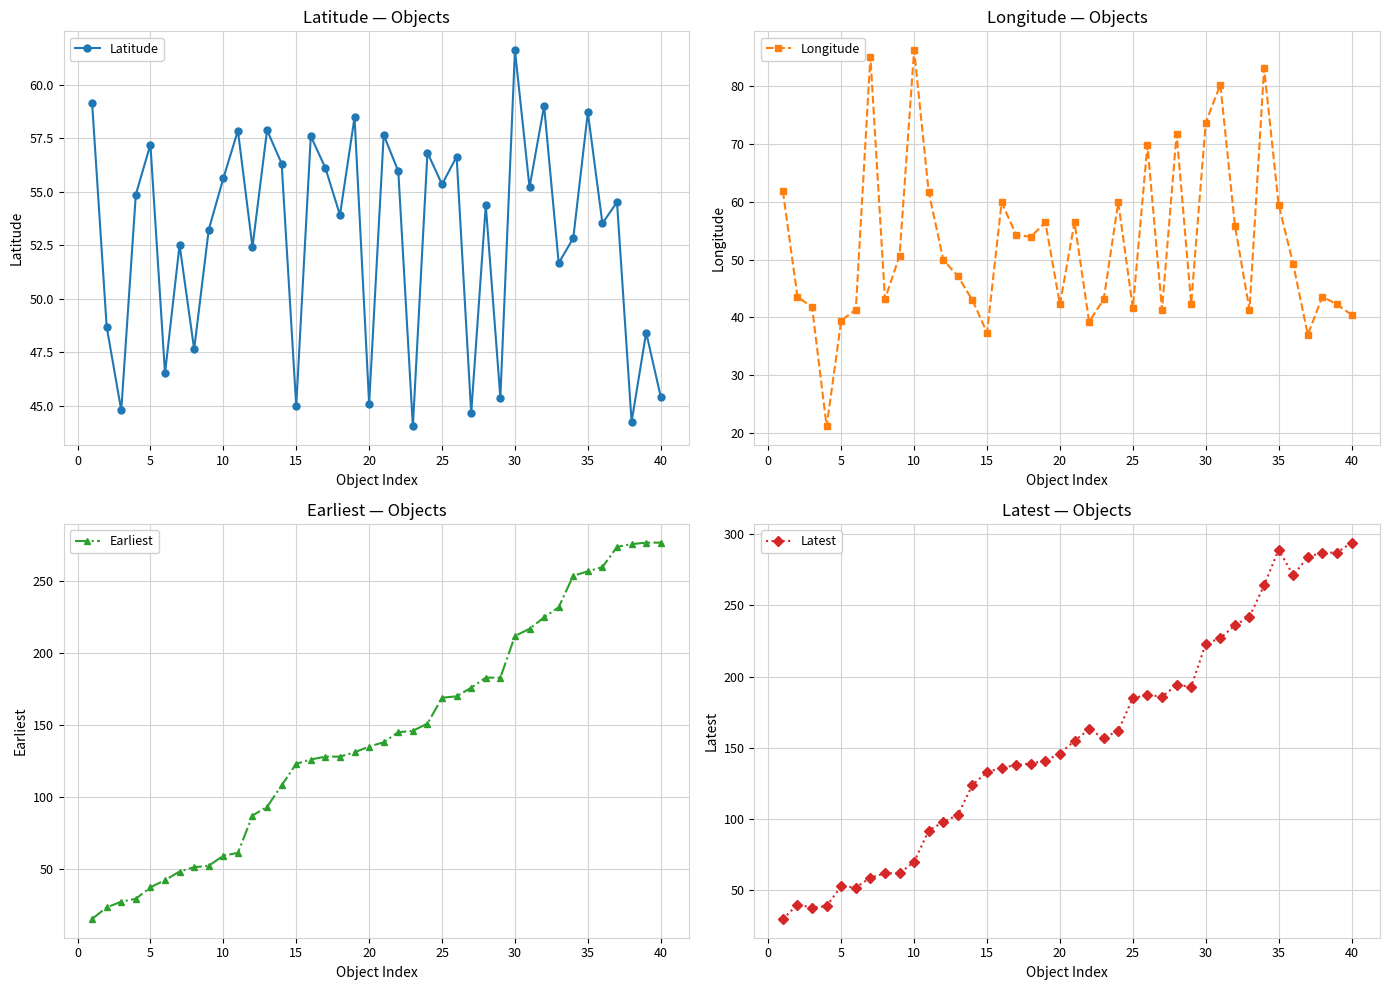

Which category has the highest value in the Latitude series?

30